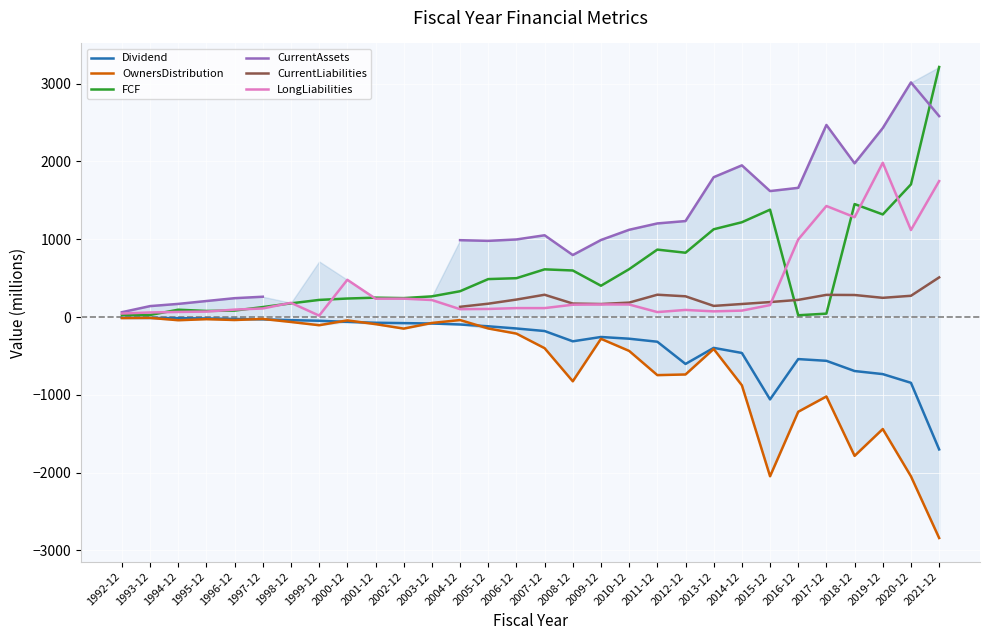

What are all the series names shown in the legend?

Dividend, OwnersDistribution, FCF, CurrentAssets, CurrentLiabilities, LongLiabilities